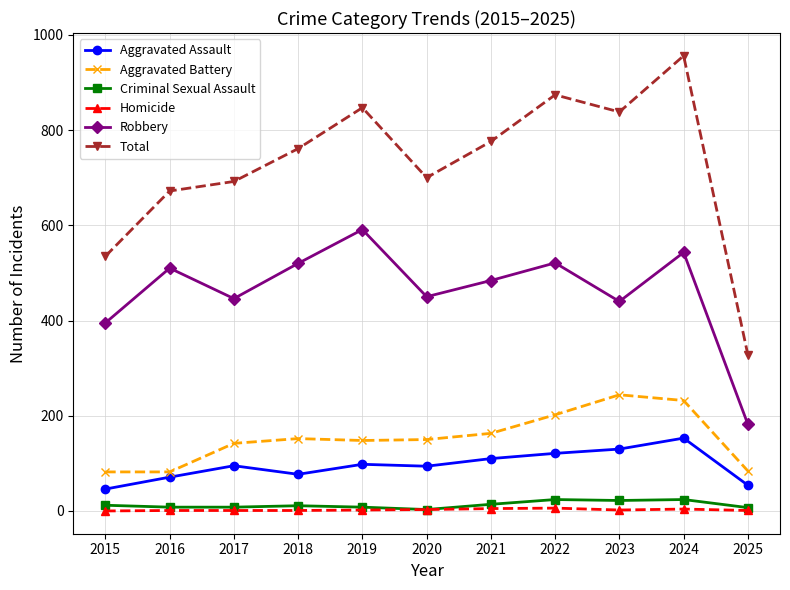

Does the chart have visible grid lines?

Yes